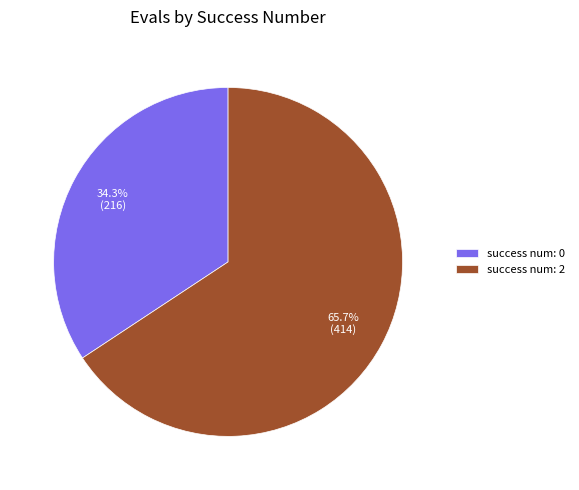

Rank the categories by value from highest to lowest.

success num: 2, success num: 0